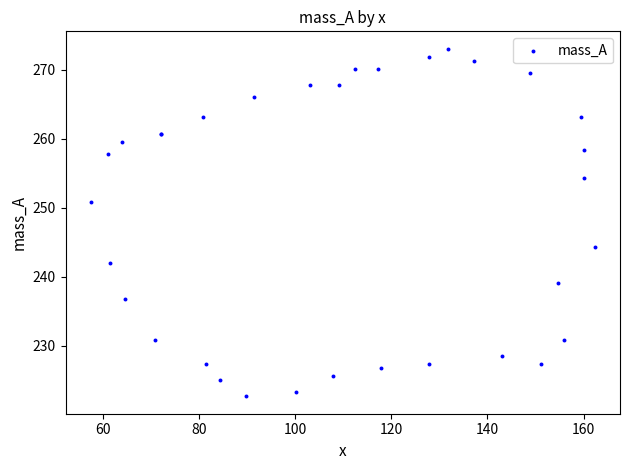

What Y value in the scatter plot is closest to 247?

244.3